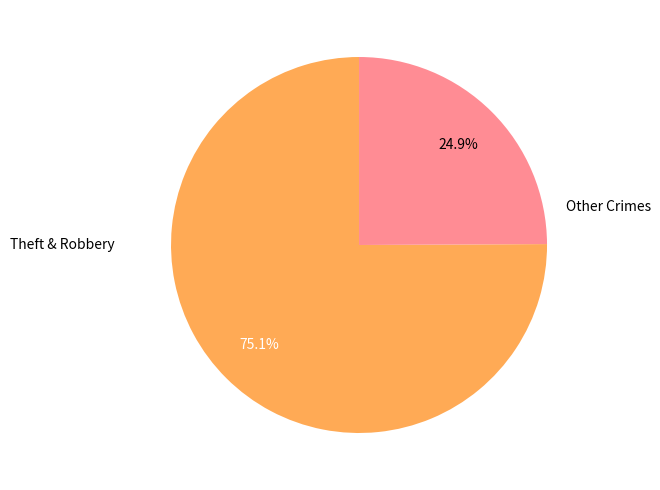

Rank the categories by value from highest to lowest.

Theft & Robbery, Other Crimes